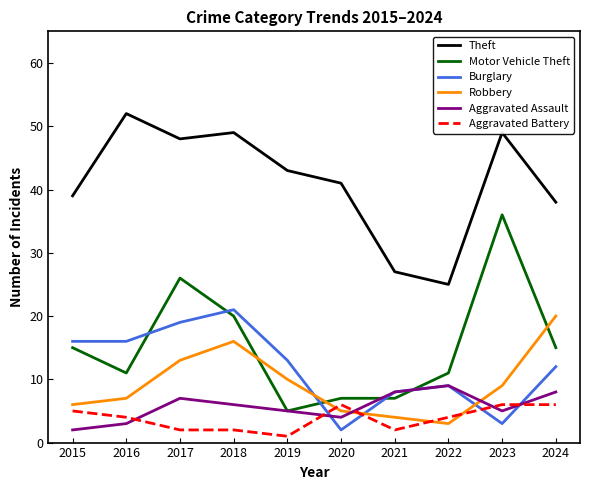

How many times do Robbery and Motor Vehicle Theft cross each other?

3